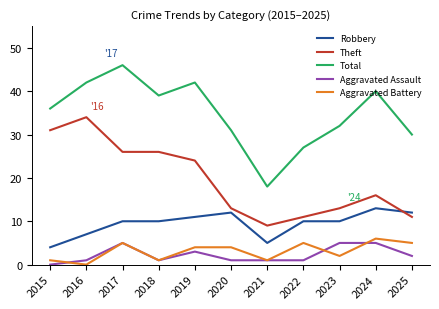

Which series has the largest range (max minus min)?

Total